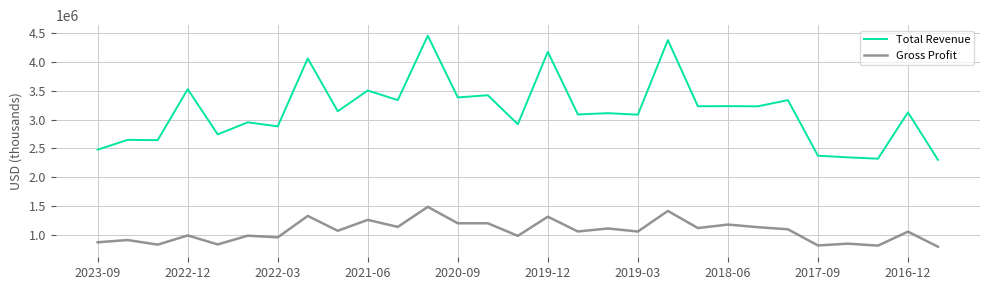

What is the maximum value shown in the chart?

4452000